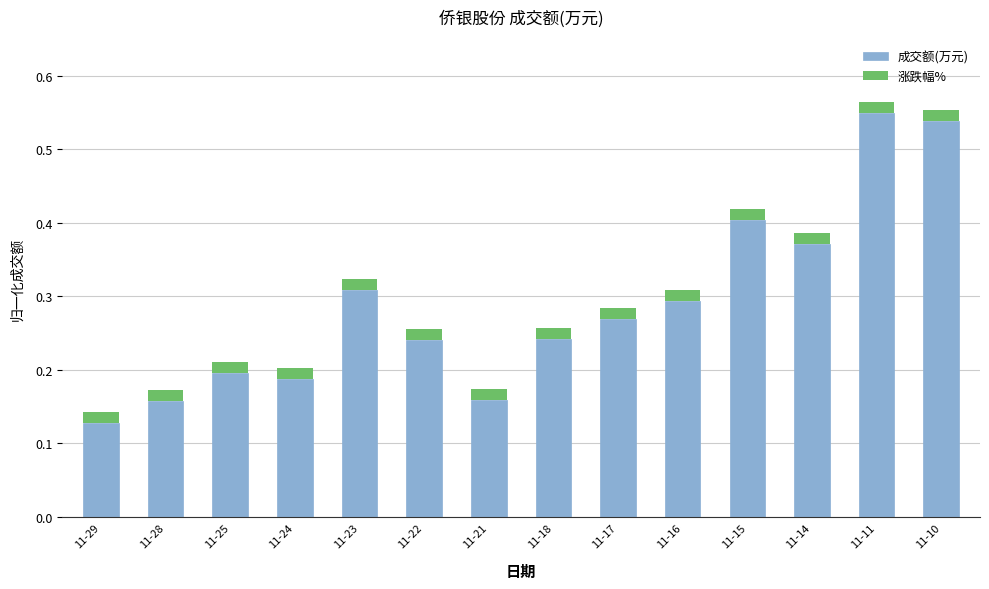

How many bars are there in total?

14